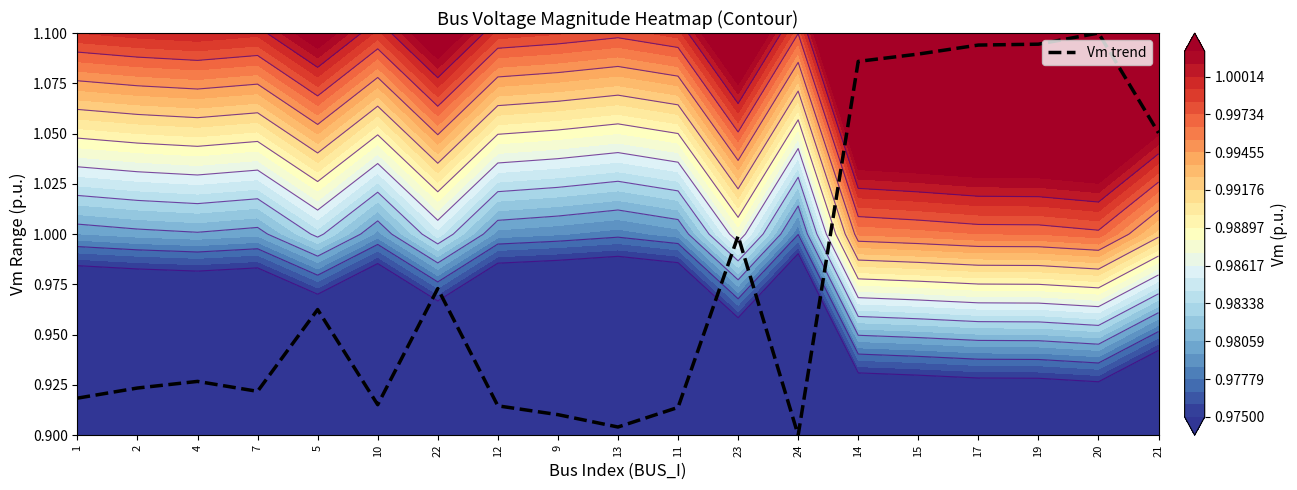

Rank the categories by value from highest to lowest.

20, 19, 17, 15, 14, 21, 23, 22, 5, 4, 2, 7, 1, 10, 12, 11, 9, 13, 24